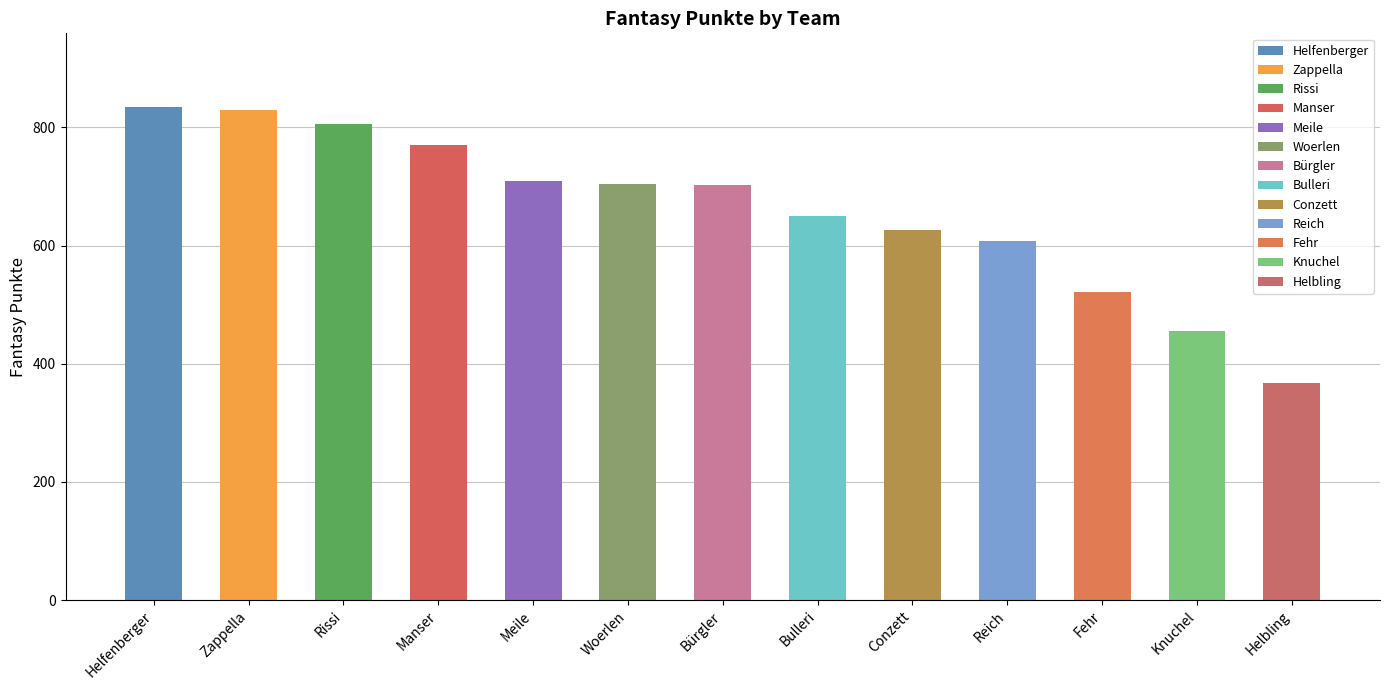

Where does the data first go above 702?

Helfenberger